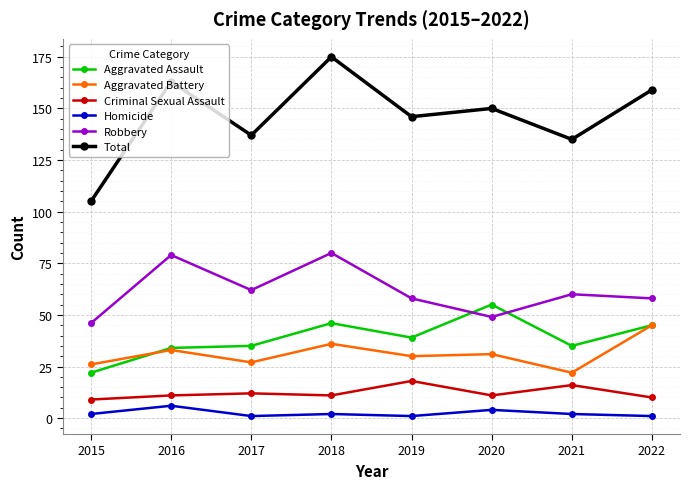

What are all the series names shown in the legend?

Aggravated Assault, Aggravated Battery, Criminal Sexual Assault, Homicide, Robbery, Total